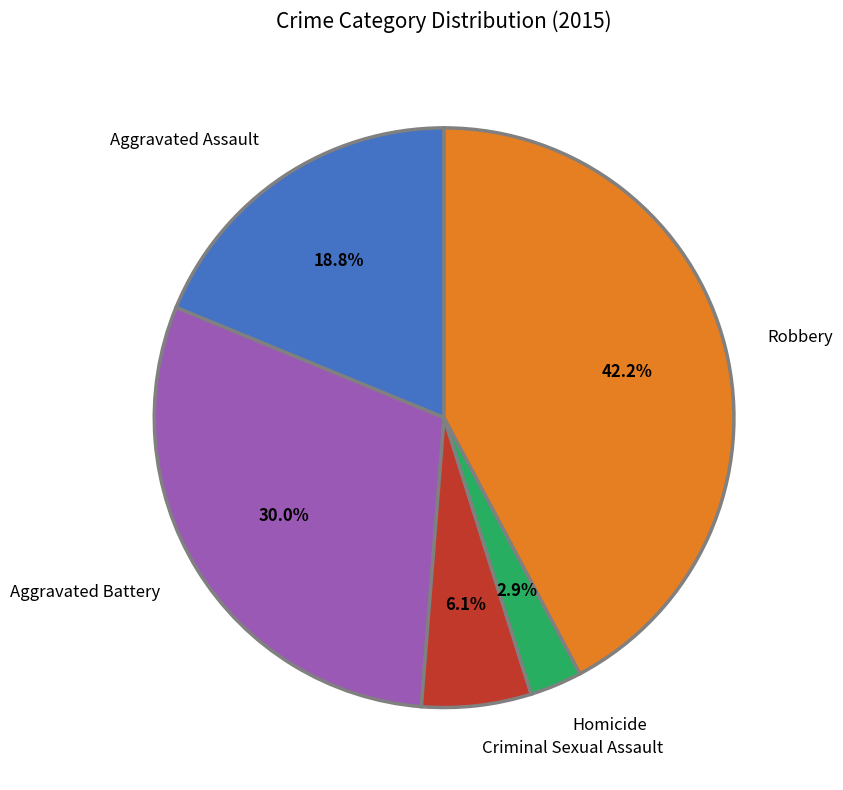

How much of the chart is everything except Criminal Sexual Assault?

93.9%